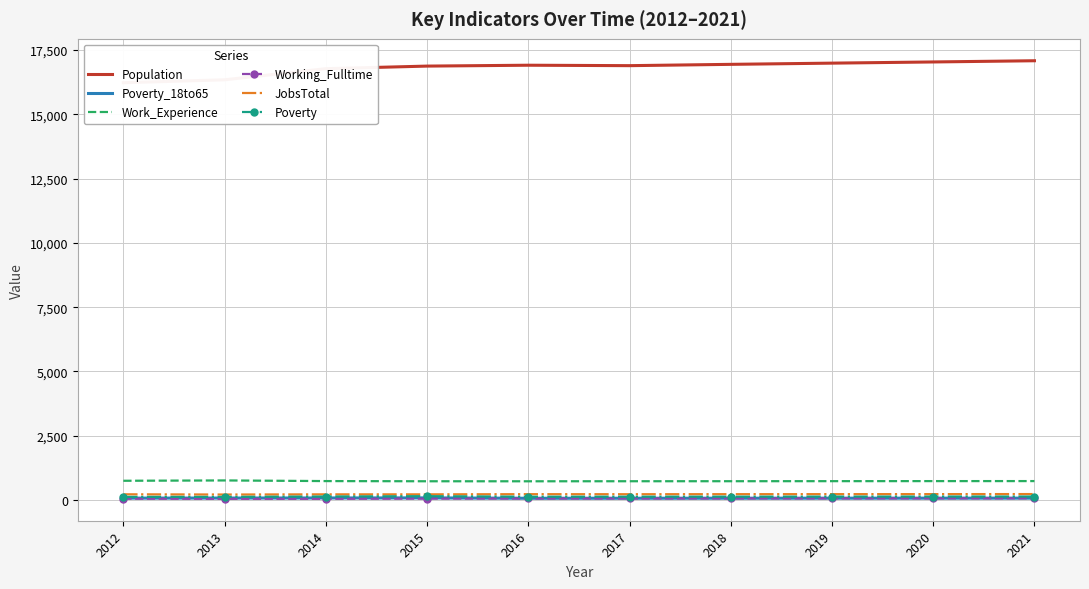

What is the approximate value of Poverty_18to65 at 2016, to the nearest 5?

70